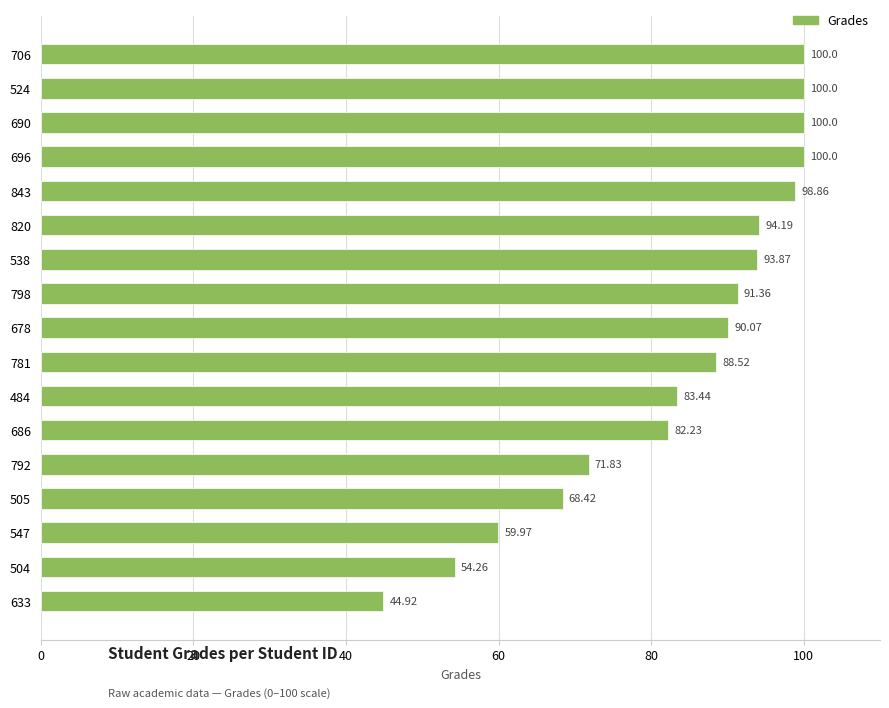

What is the ratio of the value at 798 to the value at 484?

1.1